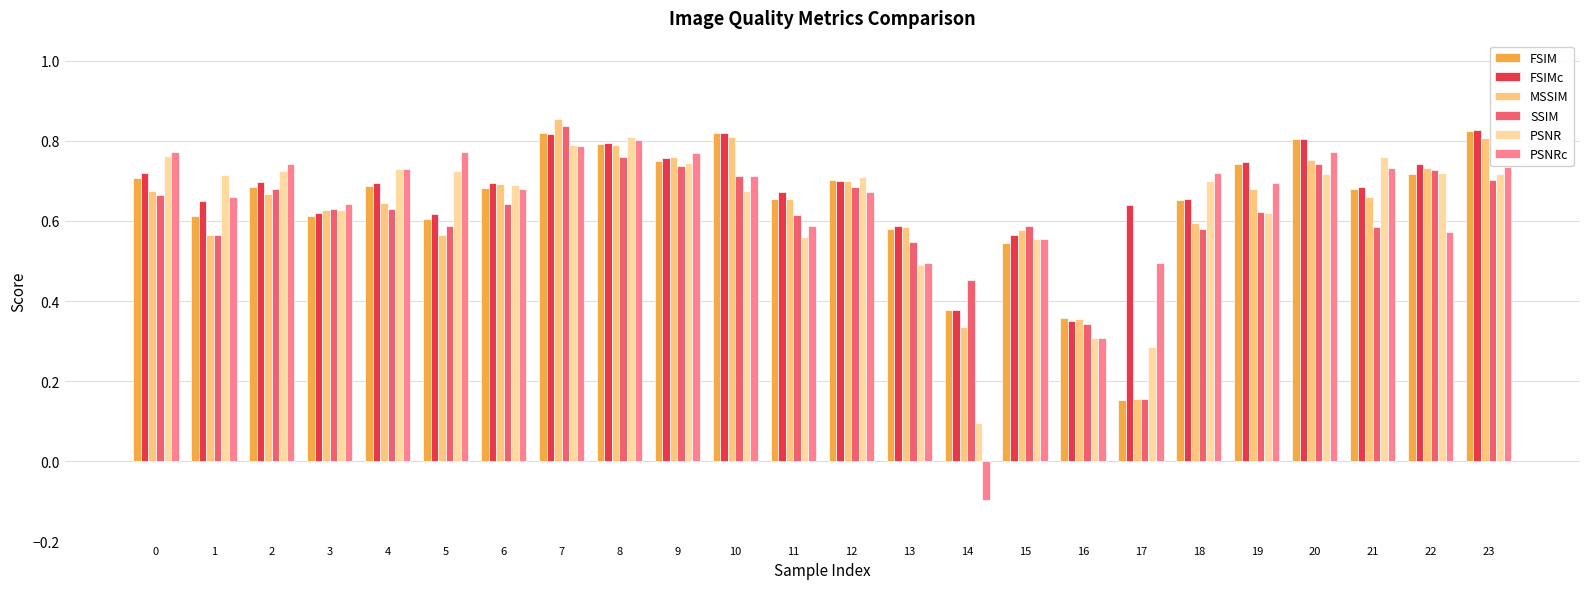

What is the sum of all FSIMc values?

16.2